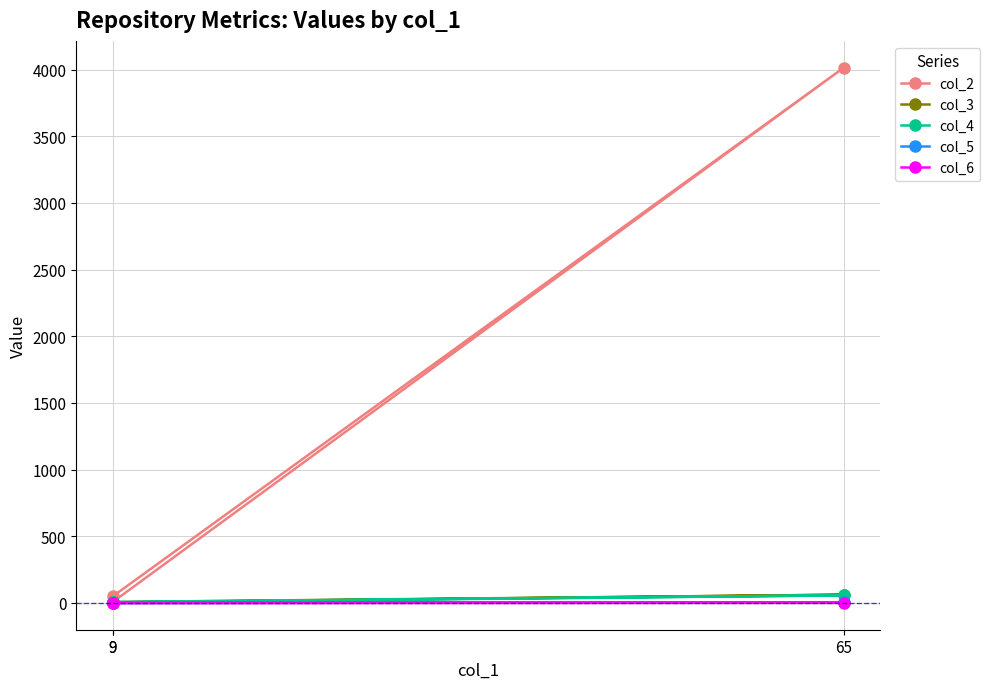

List the series in order of their peak value, highest first.

col_2, col_3, col_4, col_5, col_6